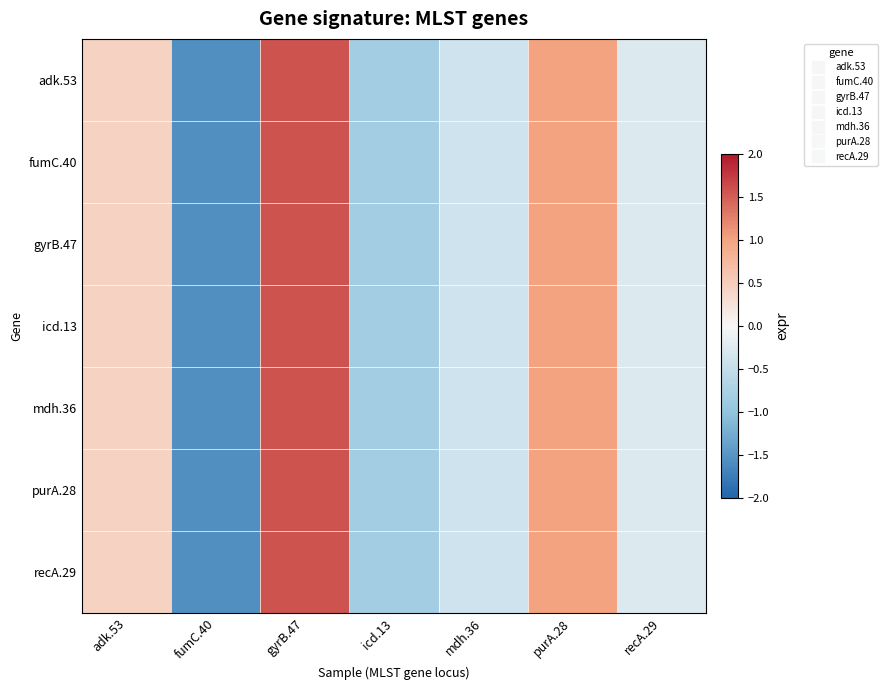

Reading left to right, what are all the values shown in this chart?

adk.53: adk.53=0.4	fumC.40=-1.5	gyrB.47=1.6	icd.13=-0.8	mdh.36=-0.4	purA.28=1.0	recA.29=-0.3
fumC.40: adk.53=0.4	fumC.40=-1.5	gyrB.47=1.6	icd.13=-0.8	mdh.36=-0.4	purA.28=1.0	recA.29=-0.3
gyrB.47: adk.53=0.4	fumC.40=-1.5	gyrB.47=1.6	icd.13=-0.8	mdh.36=-0.4	purA.28=1.0	recA.29=-0.3
icd.13: adk.53=0.4	fumC.40=-1.5	gyrB.47=1.6	icd.13=-0.8	mdh.36=-0.4	purA.28=1.0	recA.29=-0.3
mdh.36: adk.53=0.4	fumC.40=-1.5	gyrB.47=1.6	icd.13=-0.8	mdh.36=-0.4	purA.28=1.0	recA.29=-0.3
purA.28: adk.53=0.4	fumC.40=-1.5	gyrB.47=1.6	icd.13=-0.8	mdh.36=-0.4	purA.28=1.0	recA.29=-0.3
recA.29: adk.53=0.4	fumC.40=-1.5	gyrB.47=1.6	icd.13=-0.8	mdh.36=-0.4	purA.28=1.0	recA.29=-0.3